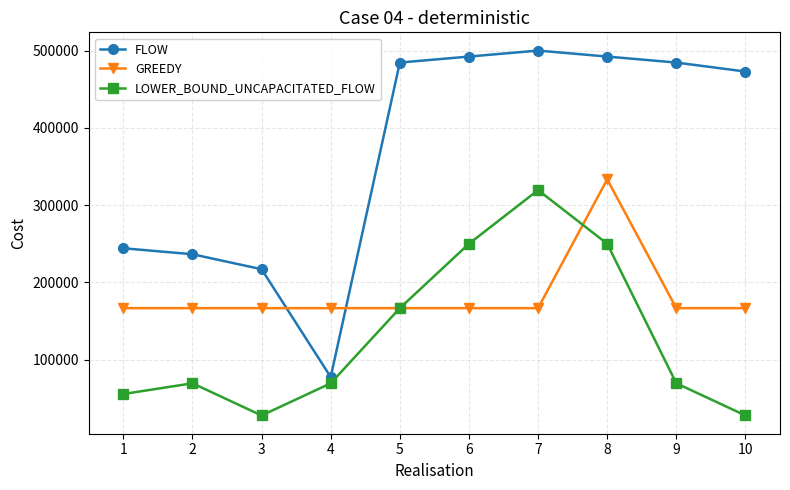

The LOWER_BOUND_UNCAPACITATED_FLOW series shows 27778.0 at 3. True or false?

True